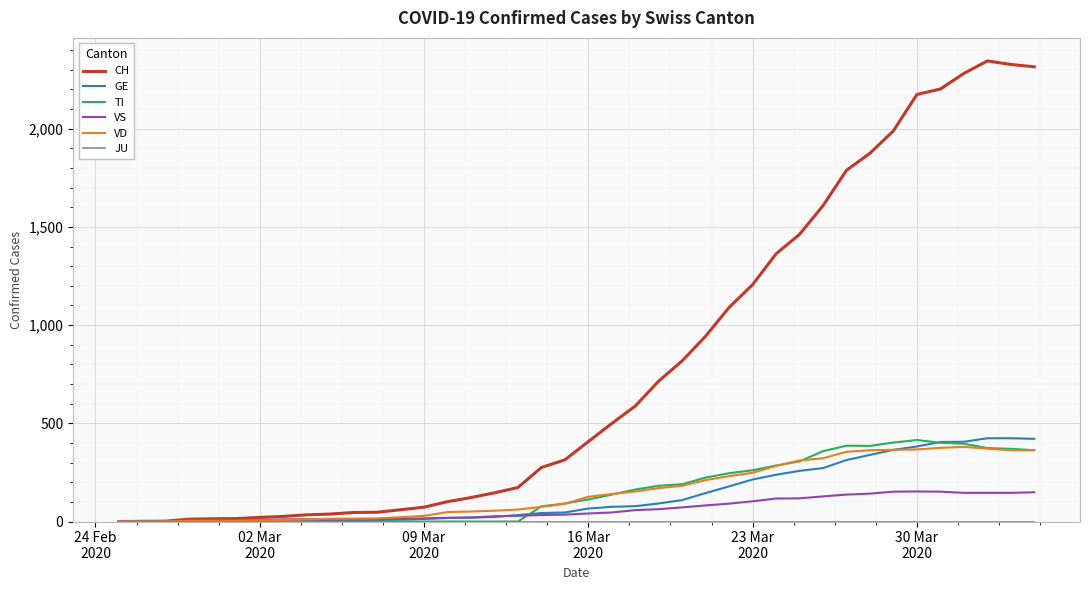

Which series has the largest range (max minus min)?

CH